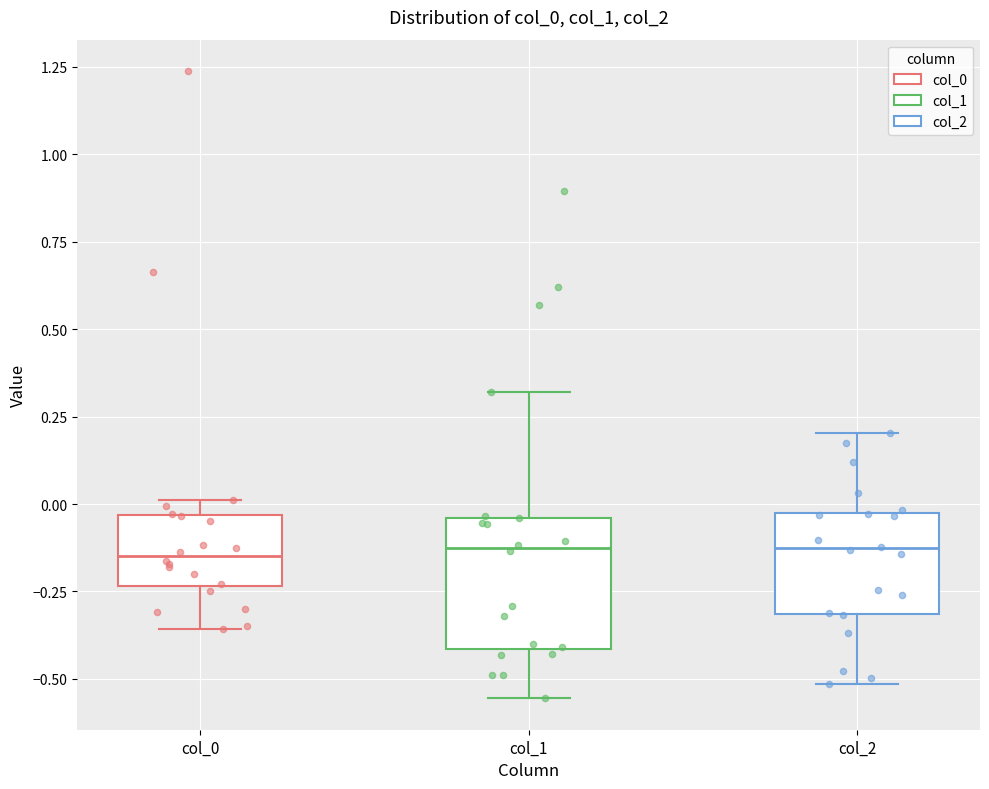

Reading left to right, transcribe this box plot: for each box, give where its median line is, the range the box spans, and where its two whiskers end, as read against the y-axis. The values are not printed on the chart, so give them approximately, as read against the axis.

col_0: median -0.15, box -0.25 to -0.05, whiskers -0.35 to 0.00
col_1: median -0.15, box -0.40 to -0.05, whiskers -0.55 to 0.30
col_2: median -0.15, box -0.30 to -0.05, whiskers -0.50 to 0.20